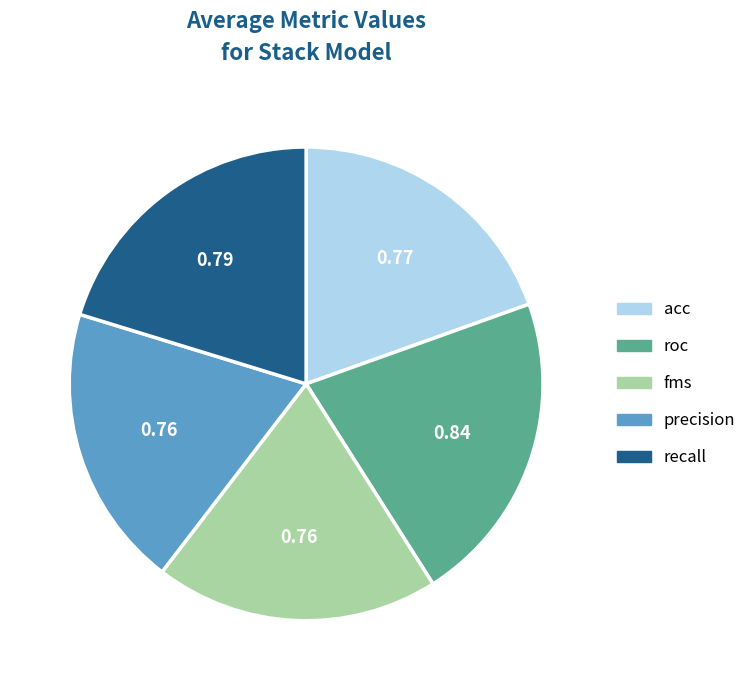

Count the number of slices in the pie.

5